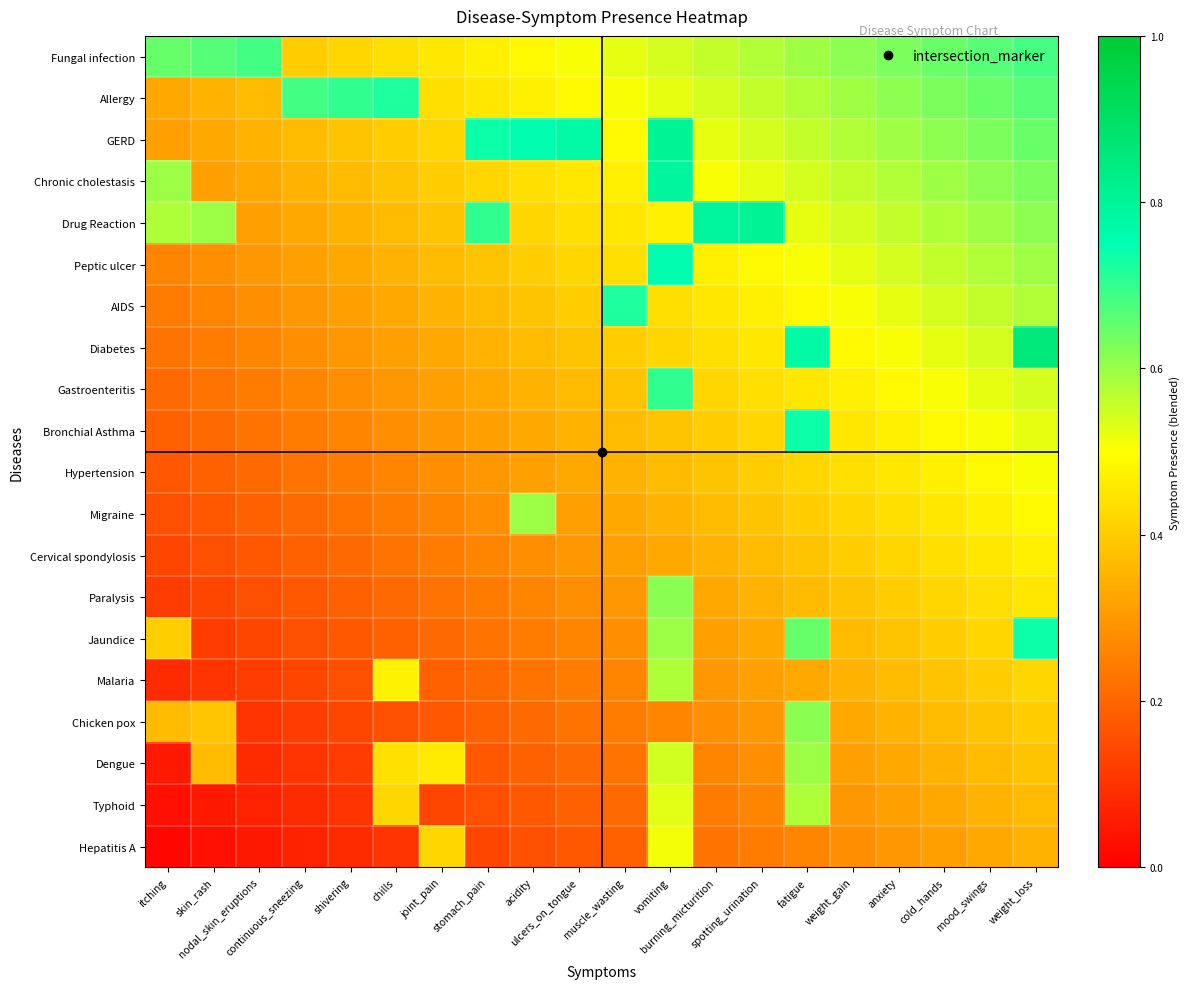

Reading right to left, extract all data points from this chart.

Fungal infection: weight_loss=0.7	mood_swings=0.7	cold_hands=0.6	anxiety=0.6	weight_gain=0.6	fatigue=0.6	spotting_urination=0.6	burning_micturition=0.6	vomiting=0.5	muscle_wasting=0.5	ulcers_on_tongue=0.5	acidity=0.5	stomach_pain=0.5	joint_pain=0.5	chills=0.4	shivering=0.4	continuous_sneezing=0.4	nodal_skin_eruptions=0.7	skin_rash=0.7	itching=0.6
Allergy: weight_loss=0.7	mood_swings=0.6	cold_hands=0.6	anxiety=0.6	weight_gain=0.6	fatigue=0.6	spotting_urination=0.6	burning_micturition=0.5	vomiting=0.5	muscle_wasting=0.5	ulcers_on_tongue=0.5	acidity=0.5	stomach_pain=0.5	joint_pain=0.4	chills=0.7	shivering=0.7	continuous_sneezing=0.7	nodal_skin_eruptions=0.4	skin_rash=0.3	itching=0.3
GERD: weight_loss=0.6	mood_swings=0.6	cold_hands=0.6	anxiety=0.6	weight_gain=0.6	fatigue=0.6	spotting_urination=0.5	burning_micturition=0.5	vomiting=0.8	muscle_wasting=0.5	ulcers_on_tongue=0.8	acidity=0.8	stomach_pain=0.7	joint_pain=0.4	chills=0.4	shivering=0.4	continuous_sneezing=0.4	nodal_skin_eruptions=0.3	skin_rash=0.3	itching=0.3
Chronic cholestasis: weight_loss=0.6	mood_swings=0.6	cold_hands=0.6	anxiety=0.6	weight_gain=0.6	fatigue=0.5	spotting_urination=0.5	burning_micturition=0.5	vomiting=0.8	muscle_wasting=0.5	ulcers_on_tongue=0.5	acidity=0.4	stomach_pain=0.4	joint_pain=0.4	chills=0.4	shivering=0.4	continuous_sneezing=0.3	nodal_skin_eruptions=0.3	skin_rash=0.3	itching=0.6
Drug Reaction: weight_loss=0.6	mood_swings=0.6	cold_hands=0.6	anxiety=0.6	weight_gain=0.5	fatigue=0.5	spotting_urination=0.8	burning_micturition=0.8	vomiting=0.5	muscle_wasting=0.5	ulcers_on_tongue=0.4	acidity=0.4	stomach_pain=0.7	joint_pain=0.4	chills=0.4	shivering=0.3	continuous_sneezing=0.3	nodal_skin_eruptions=0.3	skin_rash=0.6	itching=0.6
Peptic ulcer: weight_loss=0.6	mood_swings=0.6	cold_hands=0.6	anxiety=0.5	weight_gain=0.5	fatigue=0.5	spotting_urination=0.5	burning_micturition=0.5	vomiting=0.8	muscle_wasting=0.4	ulcers_on_tongue=0.4	acidity=0.4	stomach_pain=0.4	joint_pain=0.4	chills=0.3	shivering=0.3	continuous_sneezing=0.3	nodal_skin_eruptions=0.3	skin_rash=0.3	itching=0.3
AIDS: weight_loss=0.6	mood_swings=0.6	cold_hands=0.5	anxiety=0.5	weight_gain=0.5	fatigue=0.5	spotting_urination=0.5	burning_micturition=0.5	vomiting=0.4	muscle_wasting=0.7	ulcers_on_tongue=0.4	acidity=0.4	stomach_pain=0.4	joint_pain=0.3	chills=0.3	shivering=0.3	continuous_sneezing=0.3	nodal_skin_eruptions=0.3	skin_rash=0.3	itching=0.2
Diabetes: weight_loss=0.9	mood_swings=0.5	cold_hands=0.5	anxiety=0.5	weight_gain=0.5	fatigue=0.8	spotting_urination=0.5	burning_micturition=0.4	vomiting=0.4	muscle_wasting=0.4	ulcers_on_tongue=0.4	acidity=0.4	stomach_pain=0.3	joint_pain=0.3	chills=0.3	shivering=0.3	continuous_sneezing=0.3	nodal_skin_eruptions=0.3	skin_rash=0.2	itching=0.2
Gastroenteritis: weight_loss=0.5	mood_swings=0.5	cold_hands=0.5	anxiety=0.5	weight_gain=0.5	fatigue=0.5	spotting_urination=0.4	burning_micturition=0.4	vomiting=0.7	muscle_wasting=0.4	ulcers_on_tongue=0.4	acidity=0.3	stomach_pain=0.3	joint_pain=0.3	chills=0.3	shivering=0.3	continuous_sneezing=0.3	nodal_skin_eruptions=0.2	skin_rash=0.2	itching=0.2
Bronchial Asthma: weight_loss=0.5	mood_swings=0.5	cold_hands=0.5	anxiety=0.5	weight_gain=0.5	fatigue=0.7	spotting_urination=0.4	burning_micturition=0.4	vomiting=0.4	muscle_wasting=0.4	ulcers_on_tongue=0.3	acidity=0.3	stomach_pain=0.3	joint_pain=0.3	chills=0.3	shivering=0.3	continuous_sneezing=0.2	nodal_skin_eruptions=0.2	skin_rash=0.2	itching=0.2
Hypertension: weight_loss=0.5	mood_swings=0.5	cold_hands=0.5	anxiety=0.5	weight_gain=0.4	fatigue=0.4	spotting_urination=0.4	burning_micturition=0.4	vomiting=0.4	muscle_wasting=0.3	ulcers_on_tongue=0.3	acidity=0.3	stomach_pain=0.3	joint_pain=0.3	chills=0.3	shivering=0.2	continuous_sneezing=0.2	nodal_skin_eruptions=0.2	skin_rash=0.2	itching=0.2
Migraine: weight_loss=0.5	mood_swings=0.5	cold_hands=0.5	anxiety=0.4	weight_gain=0.4	fatigue=0.4	spotting_urination=0.4	burning_micturition=0.4	vomiting=0.3	muscle_wasting=0.3	ulcers_on_tongue=0.3	acidity=0.6	stomach_pain=0.3	joint_pain=0.3	chills=0.2	shivering=0.2	continuous_sneezing=0.2	nodal_skin_eruptions=0.2	skin_rash=0.2	itching=0.2
Cervical spondylosis: weight_loss=0.5	mood_swings=0.5	cold_hands=0.4	anxiety=0.4	weight_gain=0.4	fatigue=0.4	spotting_urination=0.4	burning_micturition=0.3	vomiting=0.3	muscle_wasting=0.3	ulcers_on_tongue=0.3	acidity=0.3	stomach_pain=0.3	joint_pain=0.2	chills=0.2	shivering=0.2	continuous_sneezing=0.2	nodal_skin_eruptions=0.2	skin_rash=0.2	itching=0.1
Paralysis: weight_loss=0.5	mood_swings=0.4	cold_hands=0.4	anxiety=0.4	weight_gain=0.4	fatigue=0.4	spotting_urination=0.3	burning_micturition=0.3	vomiting=0.6	muscle_wasting=0.3	ulcers_on_tongue=0.3	acidity=0.3	stomach_pain=0.2	joint_pain=0.2	chills=0.2	shivering=0.2	continuous_sneezing=0.2	nodal_skin_eruptions=0.2	skin_rash=0.1	itching=0.1
Jaundice: weight_loss=0.7	mood_swings=0.4	cold_hands=0.4	anxiety=0.4	weight_gain=0.4	fatigue=0.6	spotting_urination=0.3	burning_micturition=0.3	vomiting=0.6	muscle_wasting=0.3	ulcers_on_tongue=0.3	acidity=0.2	stomach_pain=0.2	joint_pain=0.2	chills=0.2	shivering=0.2	continuous_sneezing=0.2	nodal_skin_eruptions=0.1	skin_rash=0.1	itching=0.4
Malaria: weight_loss=0.4	mood_swings=0.4	cold_hands=0.4	anxiety=0.4	weight_gain=0.3	fatigue=0.3	spotting_urination=0.3	burning_micturition=0.3	vomiting=0.6	muscle_wasting=0.3	ulcers_on_tongue=0.2	acidity=0.2	stomach_pain=0.2	joint_pain=0.2	chills=0.5	shivering=0.2	continuous_sneezing=0.1	nodal_skin_eruptions=0.1	skin_rash=0.1	itching=0.1
Chicken pox: weight_loss=0.4	mood_swings=0.4	cold_hands=0.4	anxiety=0.3	weight_gain=0.3	fatigue=0.6	spotting_urination=0.3	burning_micturition=0.3	vomiting=0.3	muscle_wasting=0.2	ulcers_on_tongue=0.2	acidity=0.2	stomach_pain=0.2	joint_pain=0.2	chills=0.2	shivering=0.1	continuous_sneezing=0.1	nodal_skin_eruptions=0.1	skin_rash=0.4	itching=0.4
Dengue: weight_loss=0.4	mood_swings=0.4	cold_hands=0.3	anxiety=0.3	weight_gain=0.3	fatigue=0.6	spotting_urination=0.3	burning_micturition=0.3	vomiting=0.5	muscle_wasting=0.2	ulcers_on_tongue=0.2	acidity=0.2	stomach_pain=0.2	joint_pain=0.5	chills=0.4	shivering=0.1	continuous_sneezing=0.1	nodal_skin_eruptions=0.1	skin_rash=0.4	itching=0.1
Typhoid: weight_loss=0.4	mood_swings=0.3	cold_hands=0.3	anxiety=0.3	weight_gain=0.3	fatigue=0.6	spotting_urination=0.3	burning_micturition=0.2	vomiting=0.5	muscle_wasting=0.2	ulcers_on_tongue=0.2	acidity=0.2	stomach_pain=0.2	joint_pain=0.1	chills=0.4	shivering=0.1	continuous_sneezing=0.1	nodal_skin_eruptions=0.1	skin_rash=0.1	itching=0.0
Hepatitis A: weight_loss=0.3	mood_swings=0.3	cold_hands=0.3	anxiety=0.3	weight_gain=0.3	fatigue=0.3	spotting_urination=0.2	burning_micturition=0.2	vomiting=0.5	muscle_wasting=0.2	ulcers_on_tongue=0.2	acidity=0.2	stomach_pain=0.1	joint_pain=0.4	chills=0.1	shivering=0.1	continuous_sneezing=0.1	nodal_skin_eruptions=0.1	skin_rash=0.0	itching=0.0